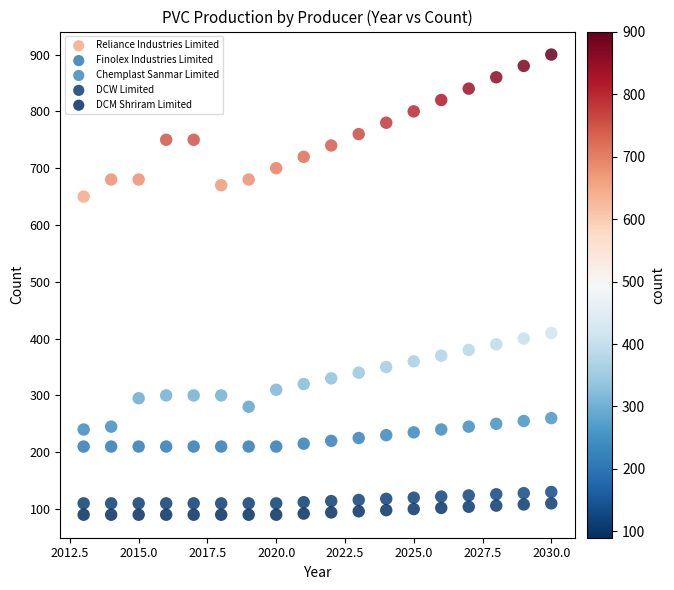

Which series has the largest Y range (max minus min)?

Reliance Industries Limited